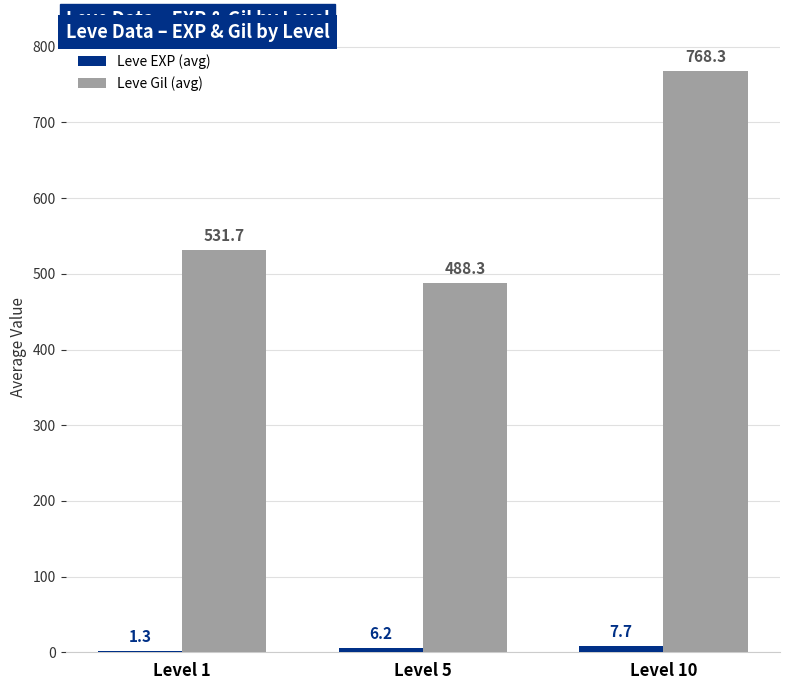

At which label does Leve Gil (avg) first exceed 531?

Level 1